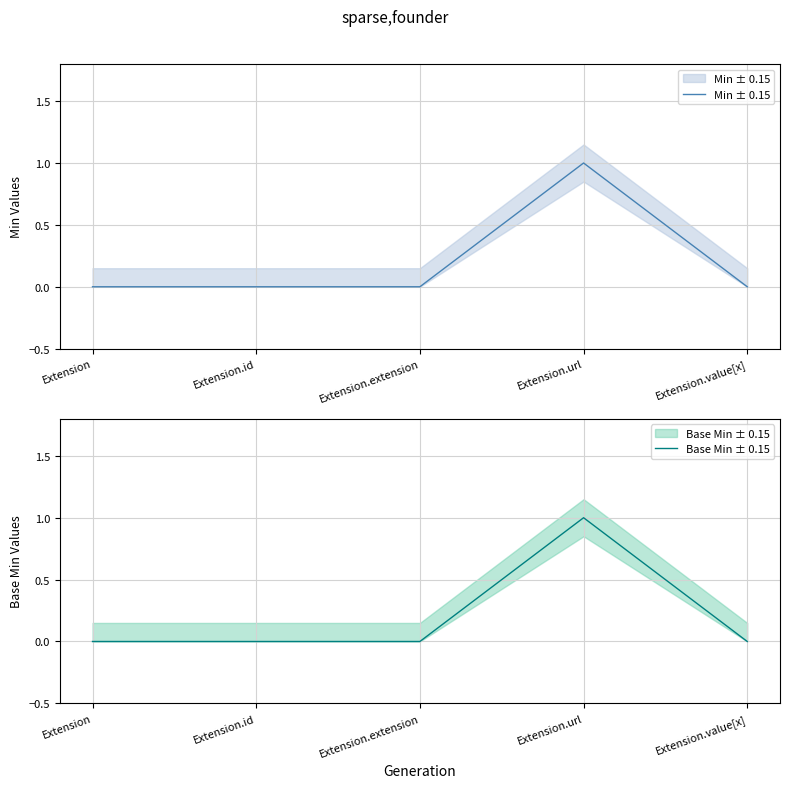

Reading left to right, extract all data points from this chart.

Min ± 0.15: 0	0	0	1	0
Base Min ± 0.15: 0	0	0	1	0